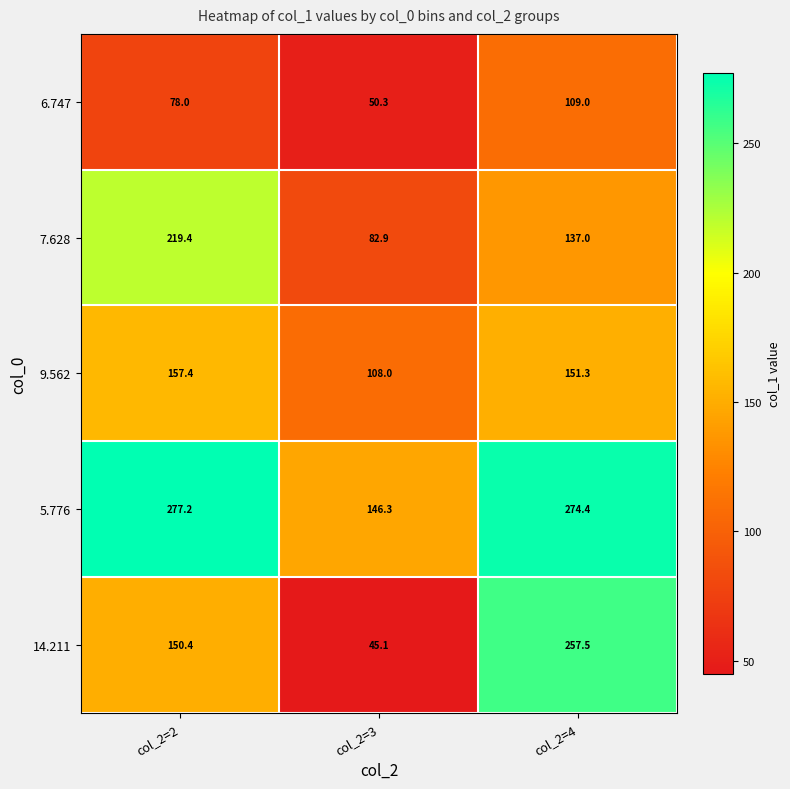

Reading left to right, list all the values displayed in this chart.

6.747: col_2=2=78.0	col_2=3=50.3	col_2=4=109.0
7.628: col_2=2=219.4	col_2=3=82.9	col_2=4=137.0
9.562: col_2=2=157.4	col_2=3=108.0	col_2=4=151.3
5.776: col_2=2=277.2	col_2=3=146.3	col_2=4=274.4
14.211: col_2=2=150.4	col_2=3=45.1	col_2=4=257.5